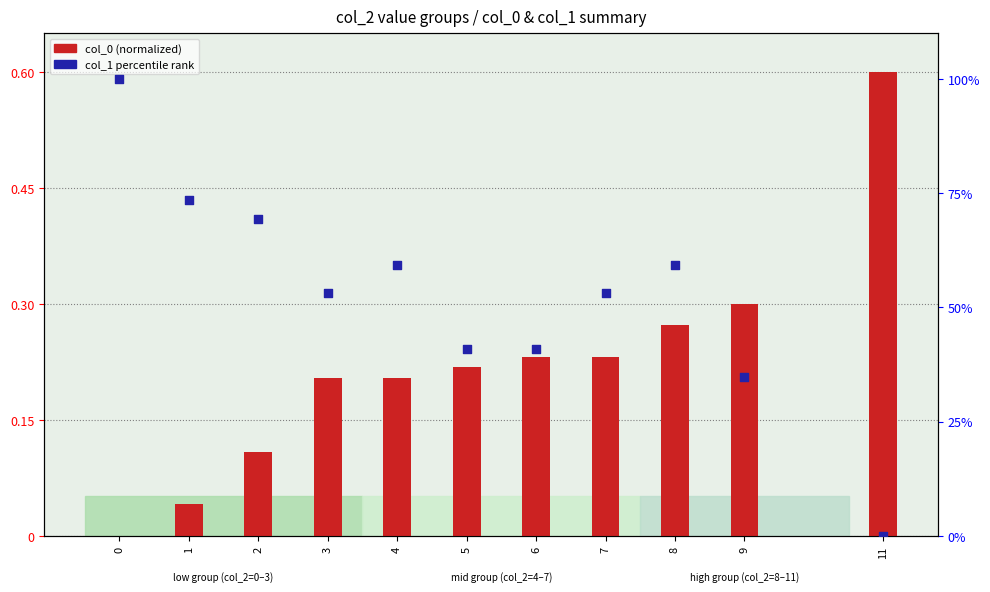

What is the total value across all series at 2?

69.5